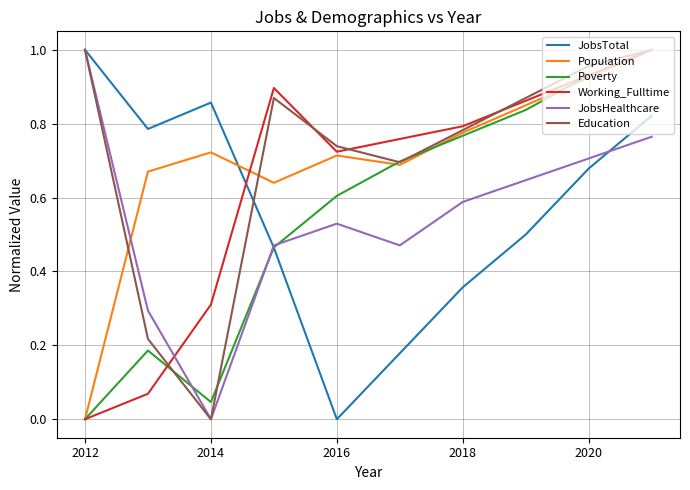

How many lines are shown in the chart?

6